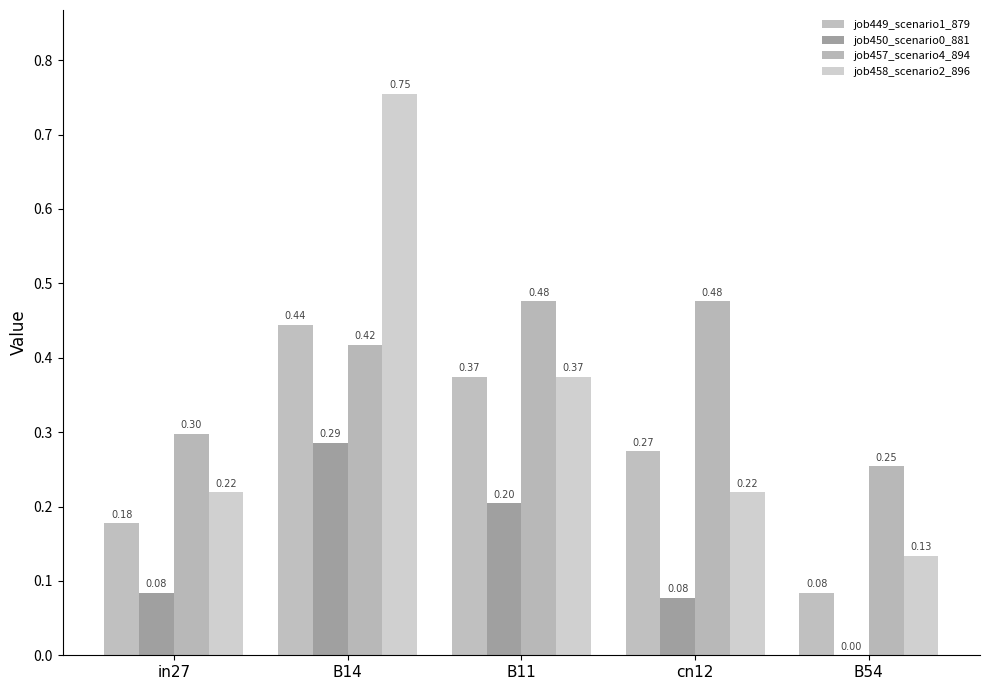

How many distinct data groups are displayed?

4